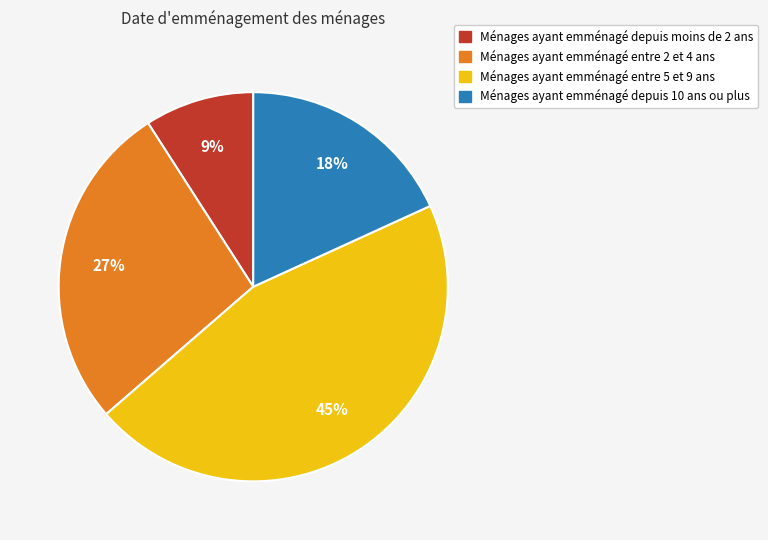

To the nearest percent, what is the difference between the largest and smallest slice percentages?

36%